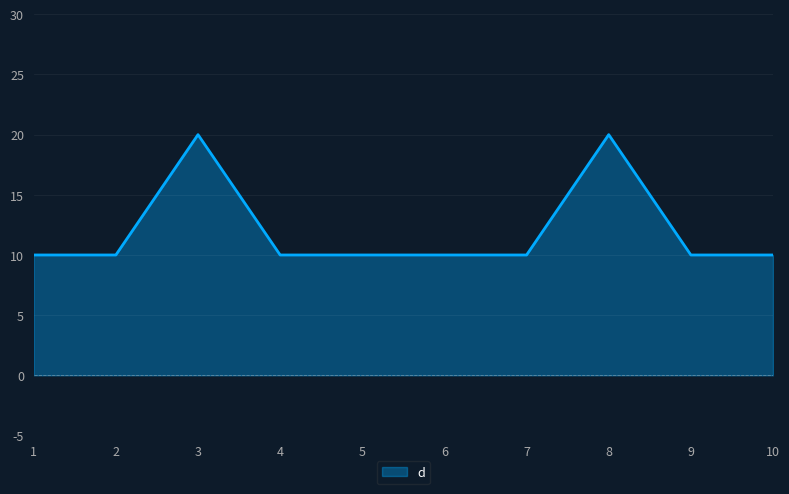

Reading left to right, extract all data points from this chart.

10	10	20	10	10	10	10	20	10	10